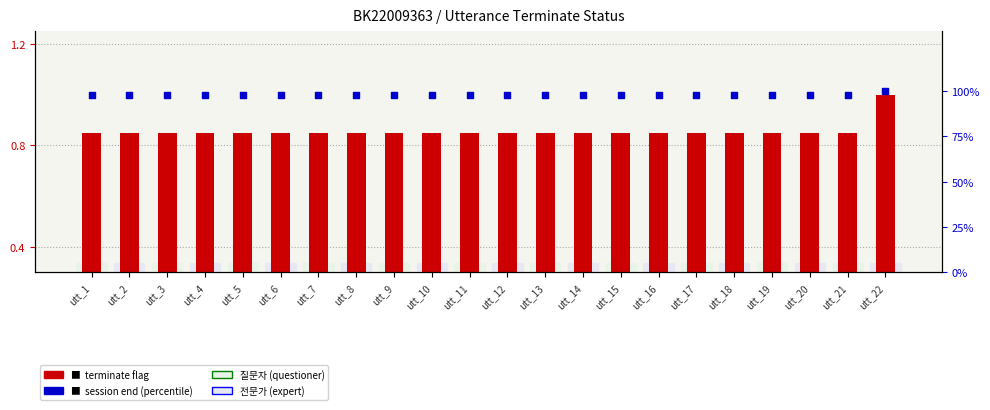

Which series has the largest total across all categories?

session end (percentile)